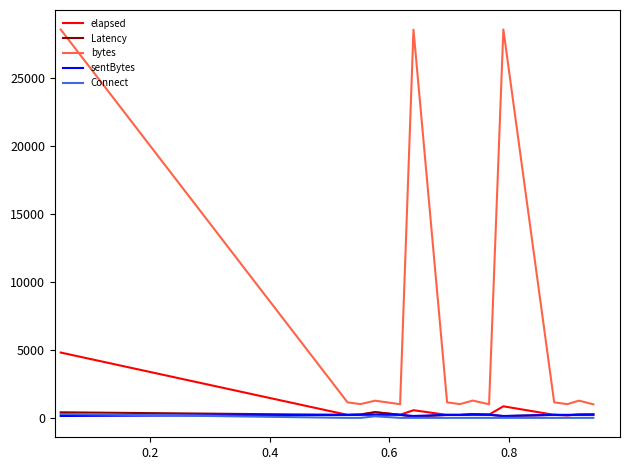

Which series has the largest total across all categories?

bytes